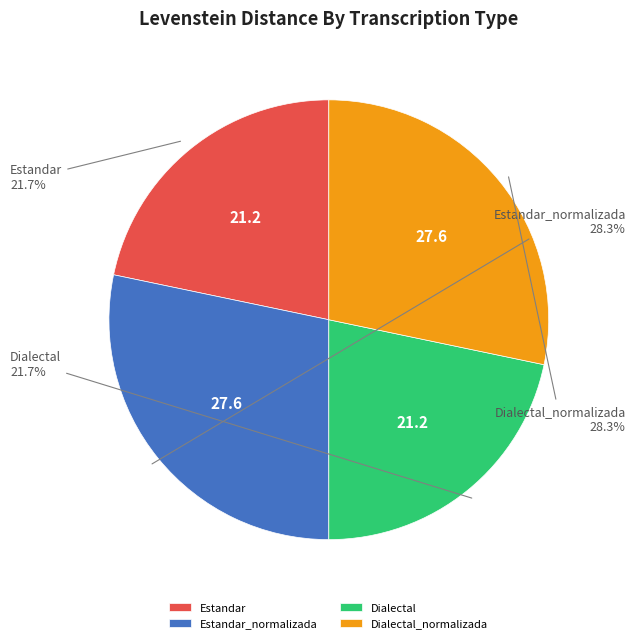

Is it true that Estandar is 22% of the pie?

True